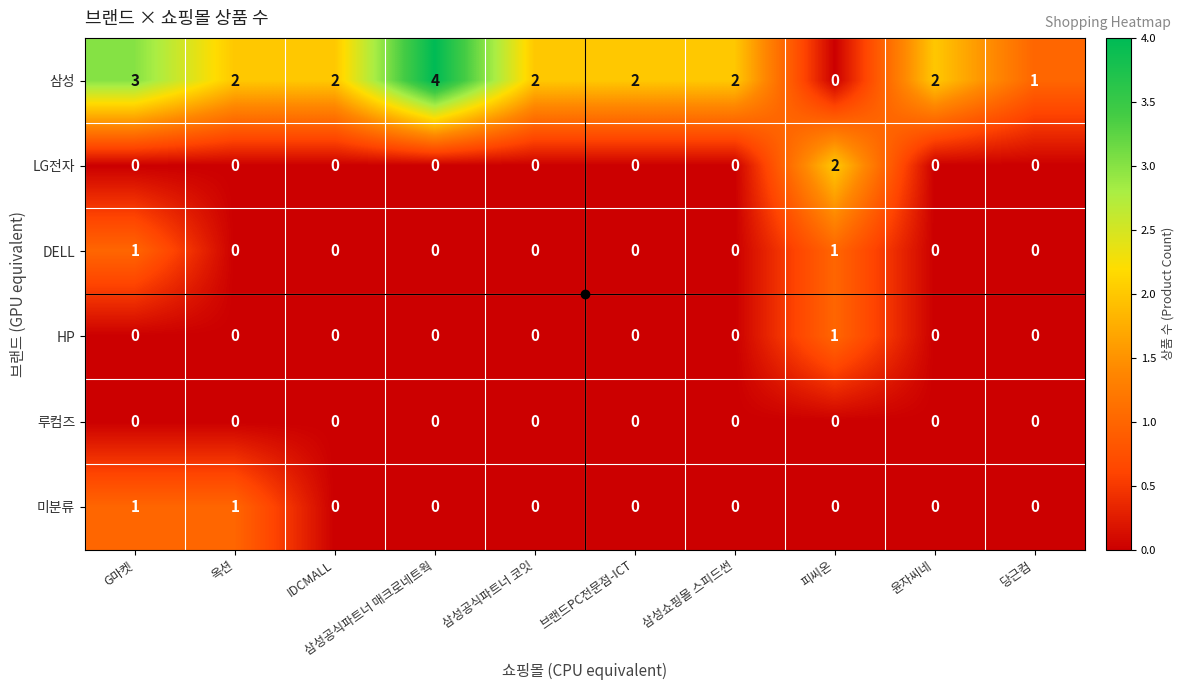

At which category does the chart reach its peak across all series?

삼성공식파트너 매크로네트웍